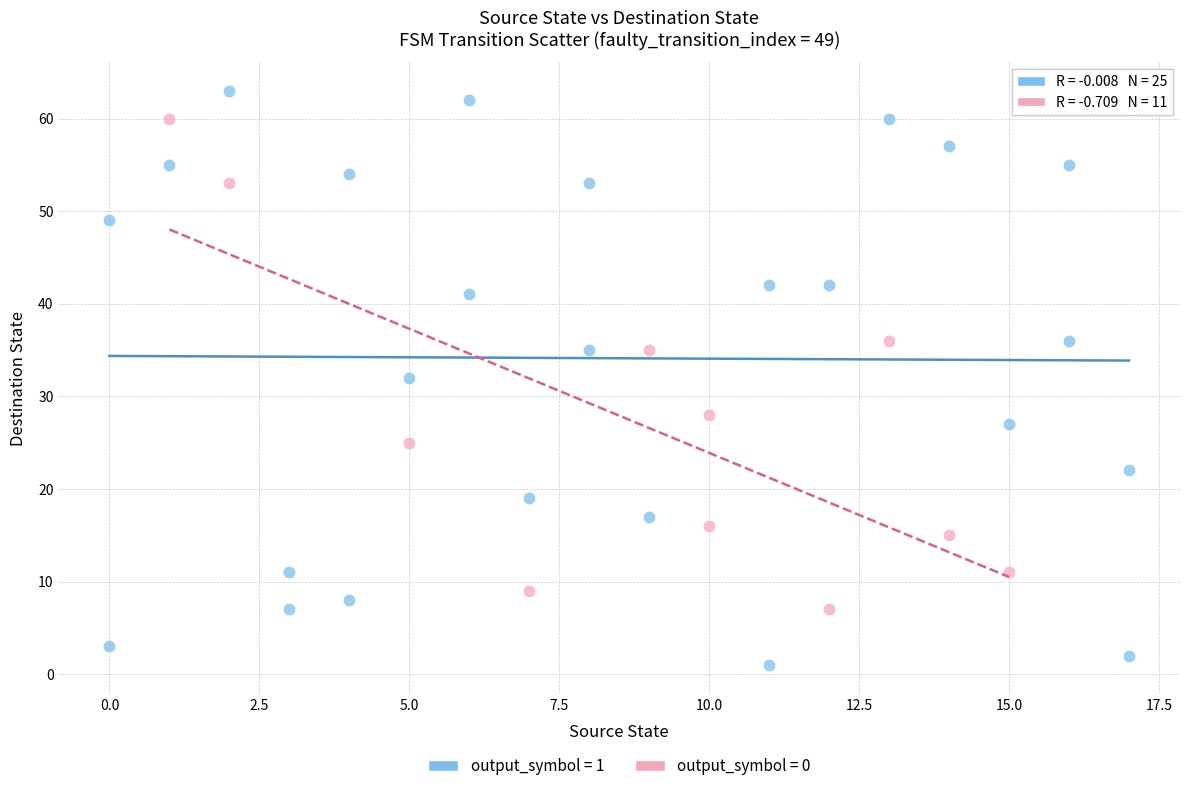

Which series has the widest spread of Y values?

output_symbol = 1